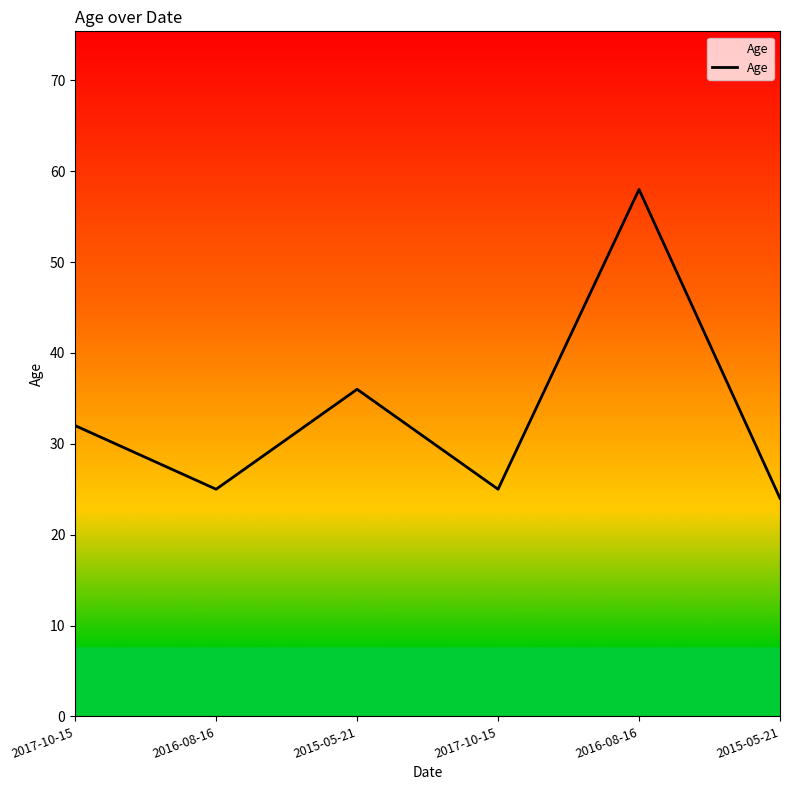

Does the chart display data point markers on the line(s)?

No